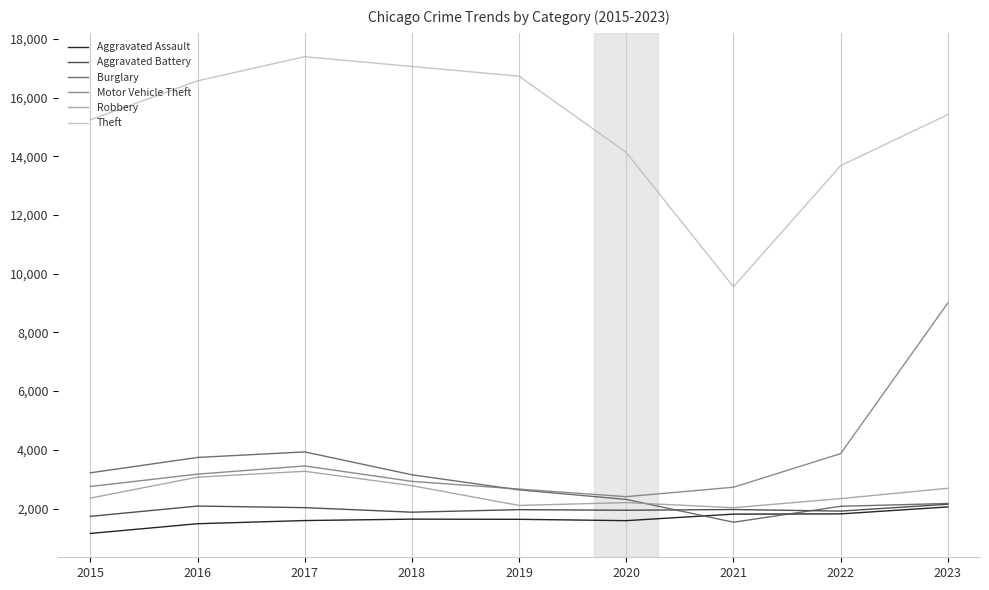

At which category does the chart reach its peak across all series?

2017